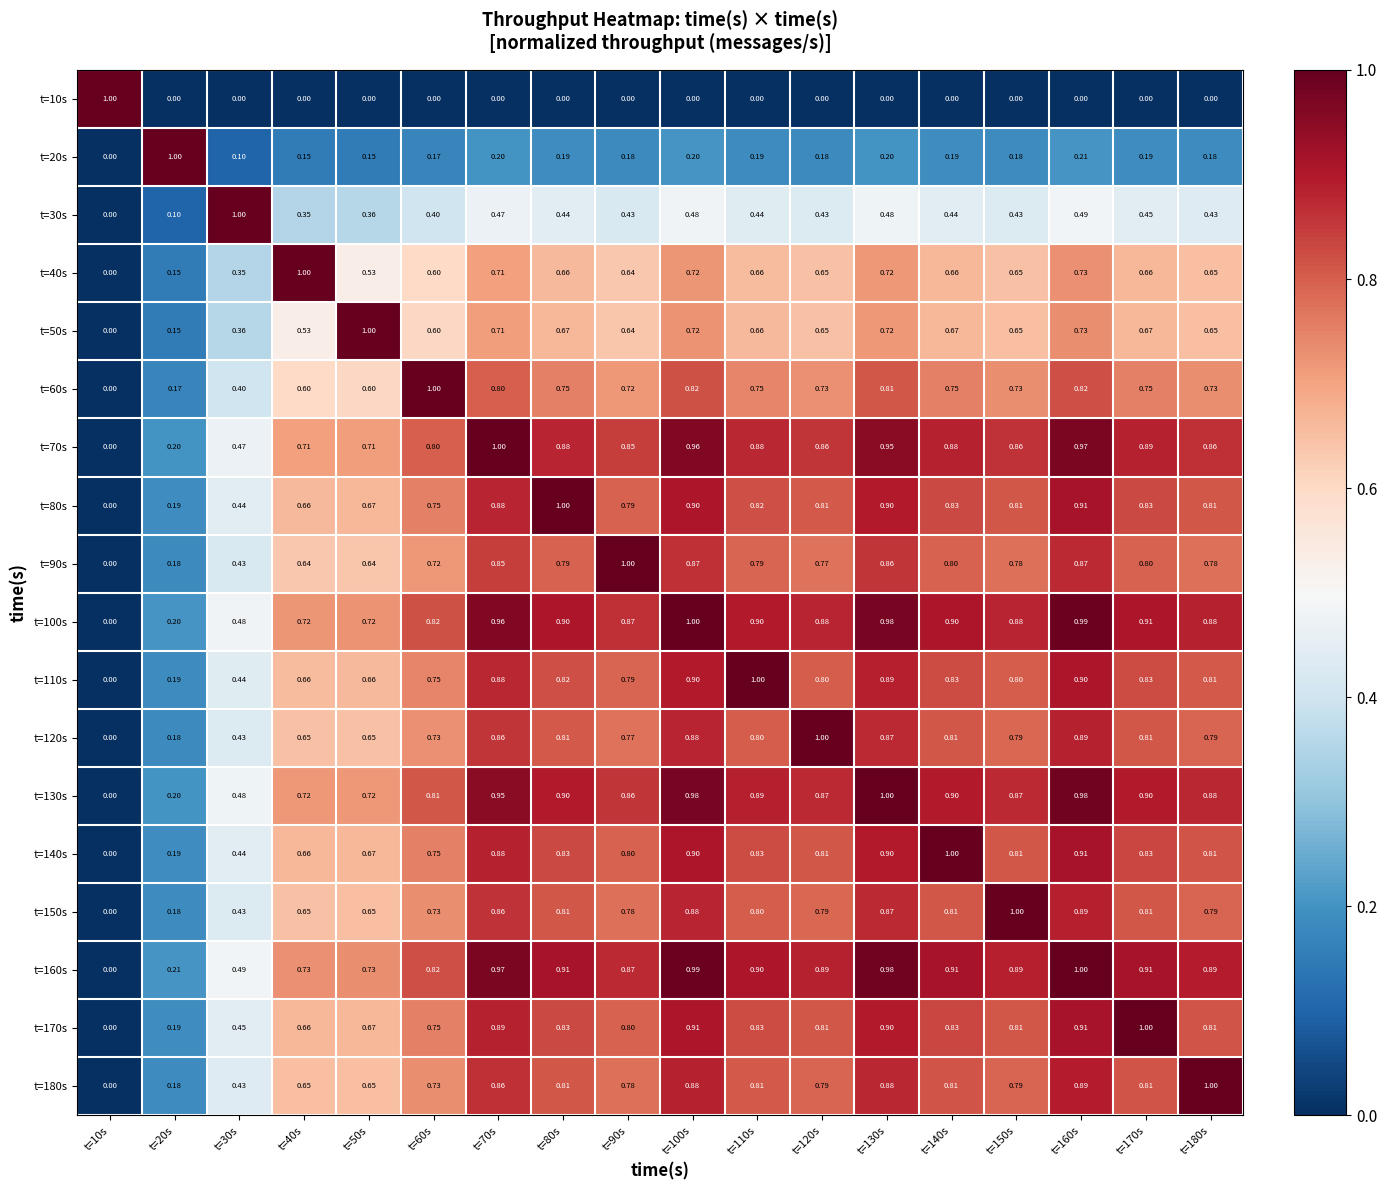

Is the value of t=100s at t=110s greater than the value of t=180s at t=140s?

Yes